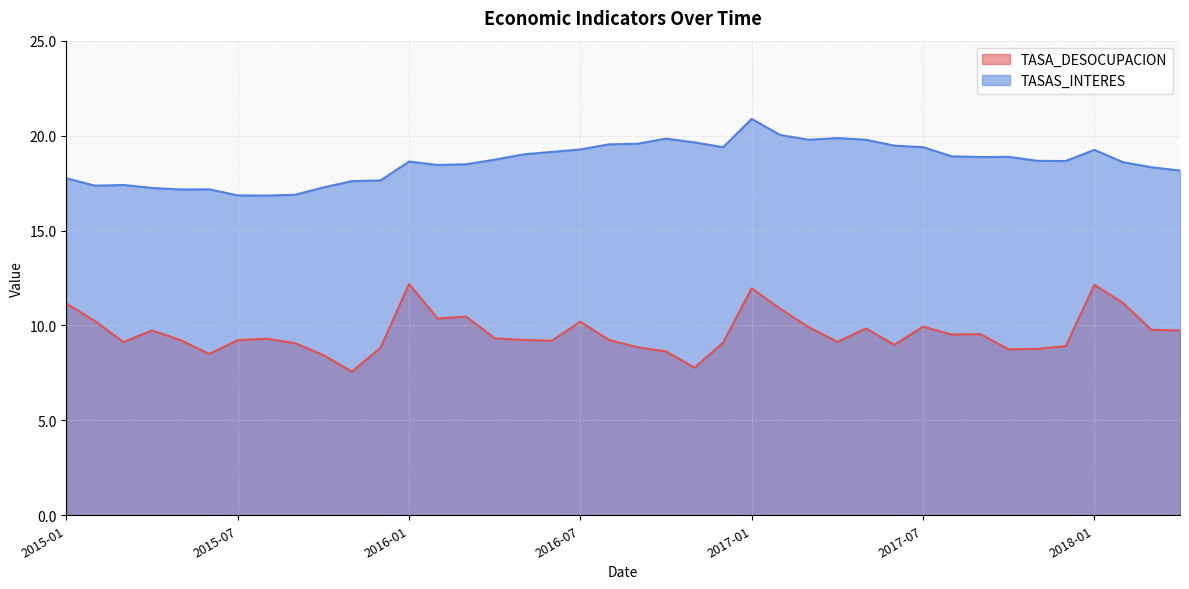

True or false: TASA_DESOCUPACION and TASAS_INTERES intersect in this chart.

False